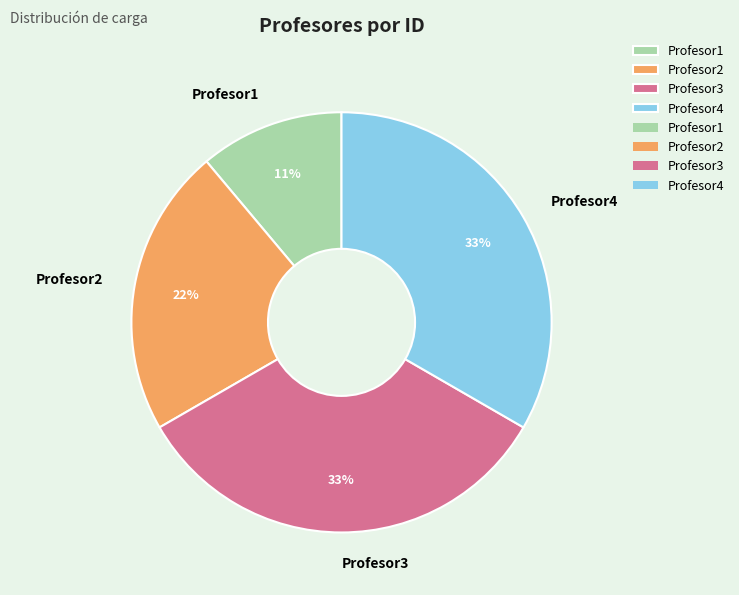

Is there a majority slice in this chart?

No